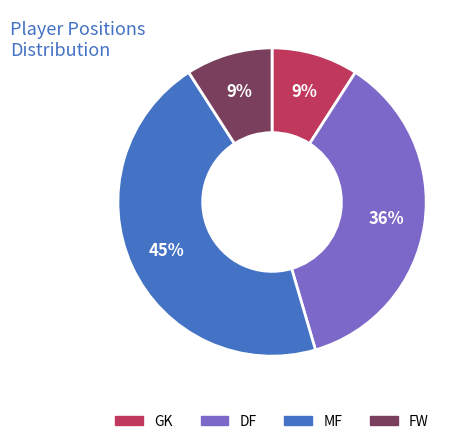

To the nearest percent, what percentage of the pie is DF?

36%